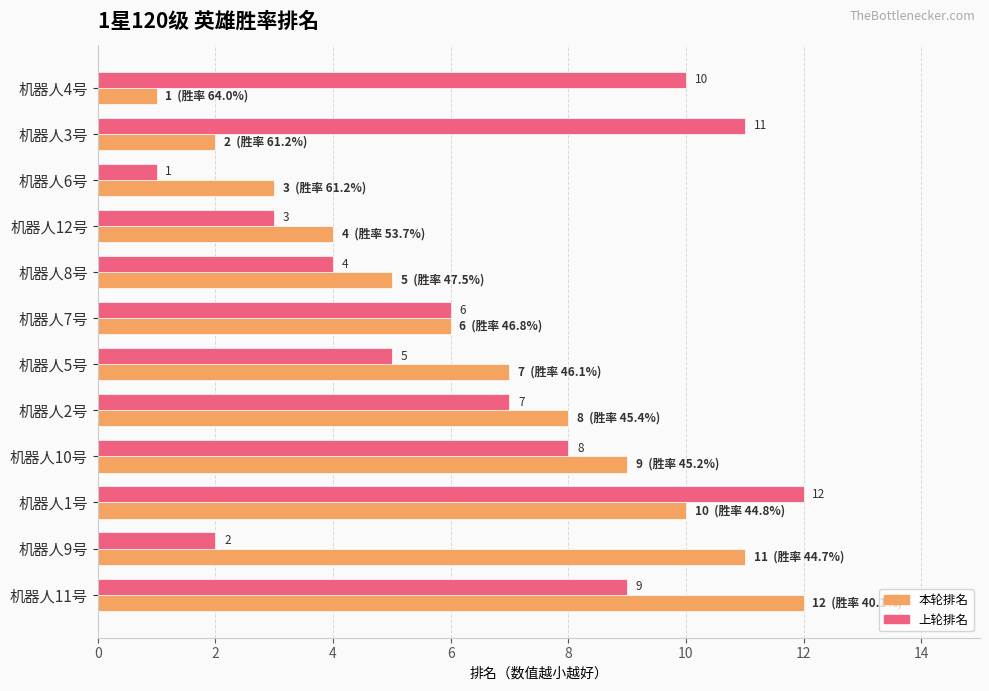

At how many categories does at least one series exceed 1?

12